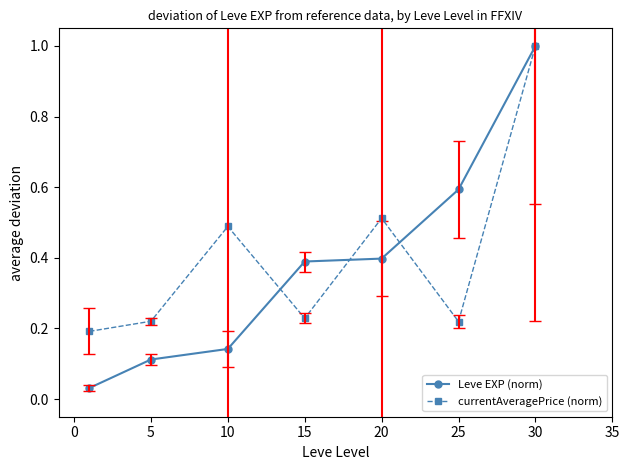

True or false: Leve EXP (norm) has more than 1 points higher than both neighbors.

False